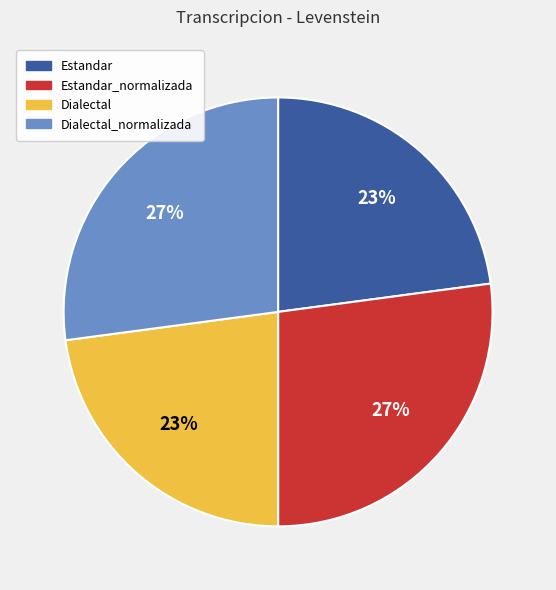

Approximately how many times larger is the value at Dialectal_normalizada compared to Dialectal?

1.2